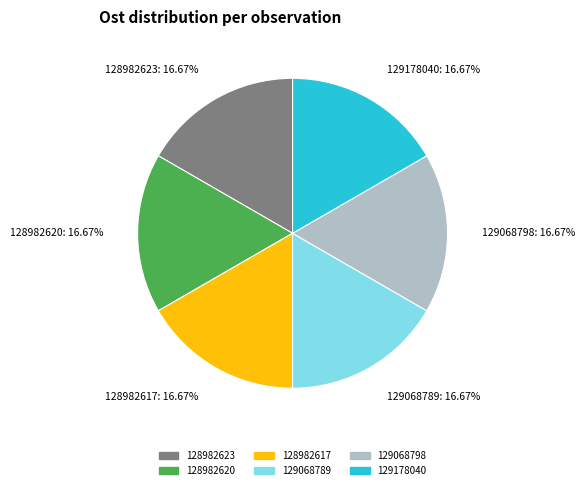

Count the number of slices in the pie.

6